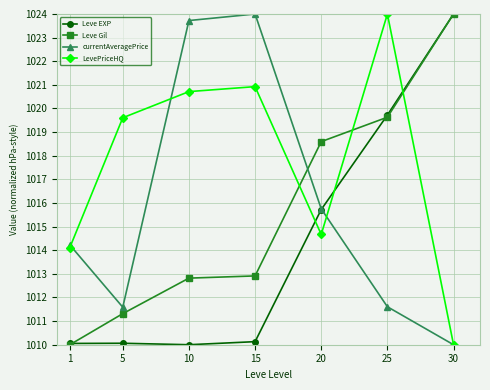

True or false: Leve Gil has a value of 1010.0 at 1.

True